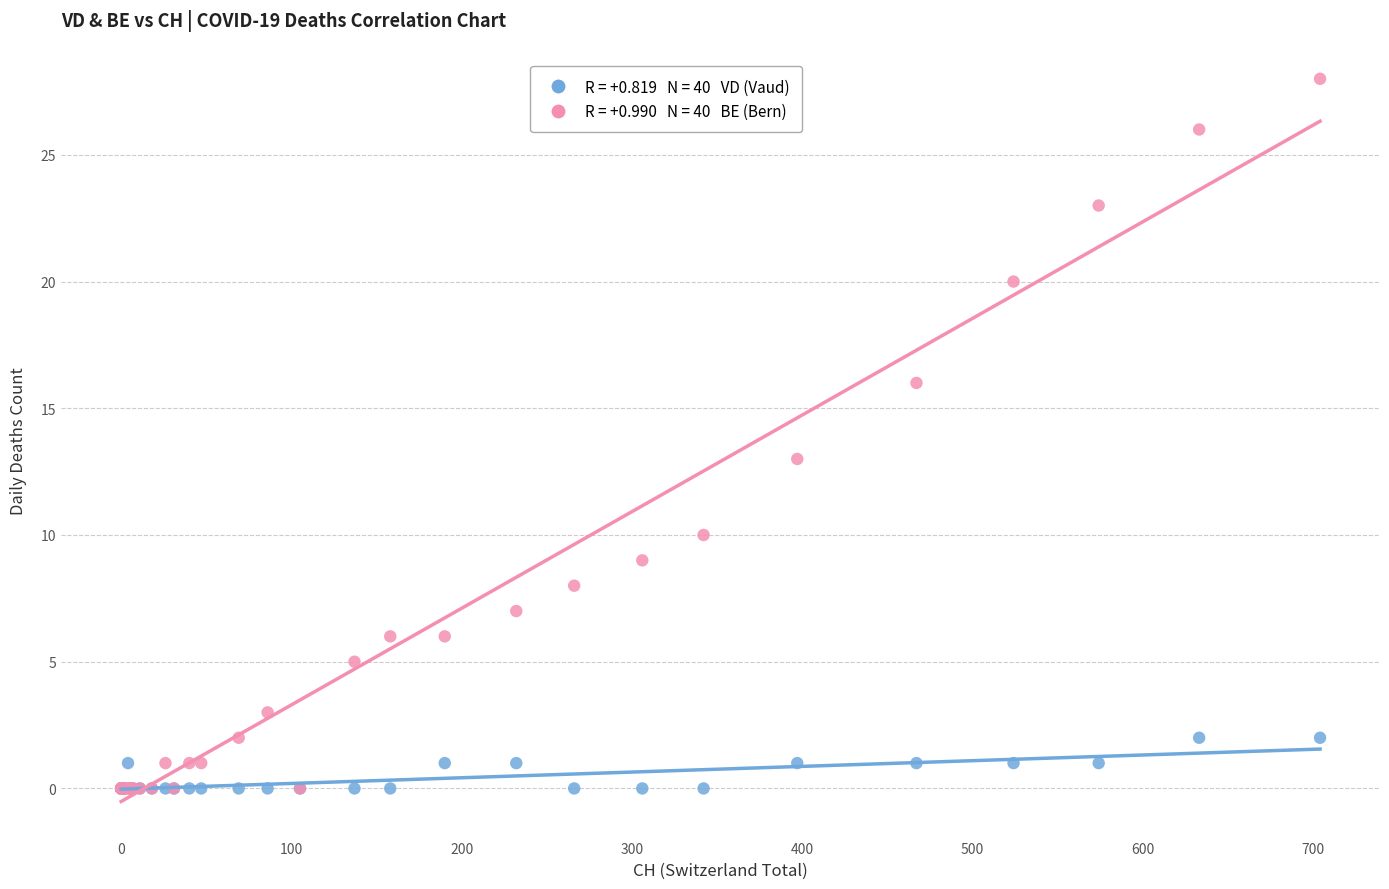

Across all series, what Y value is closest to 14?

13